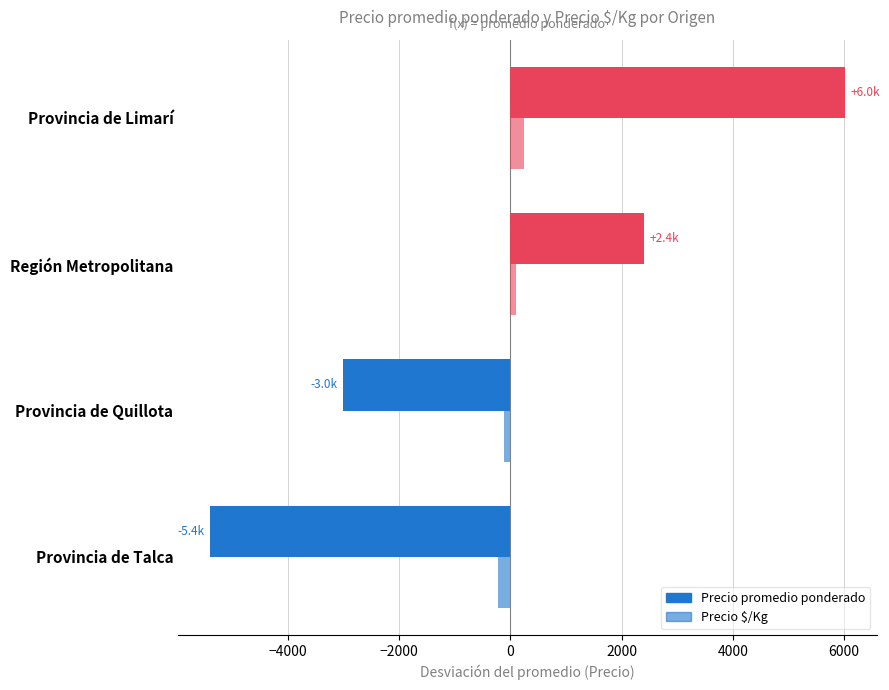

How many data points in Precio promedio ponderado are above 2393?

2